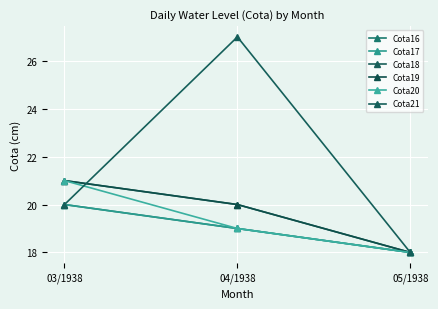

Does the chart have visible grid lines?

Yes